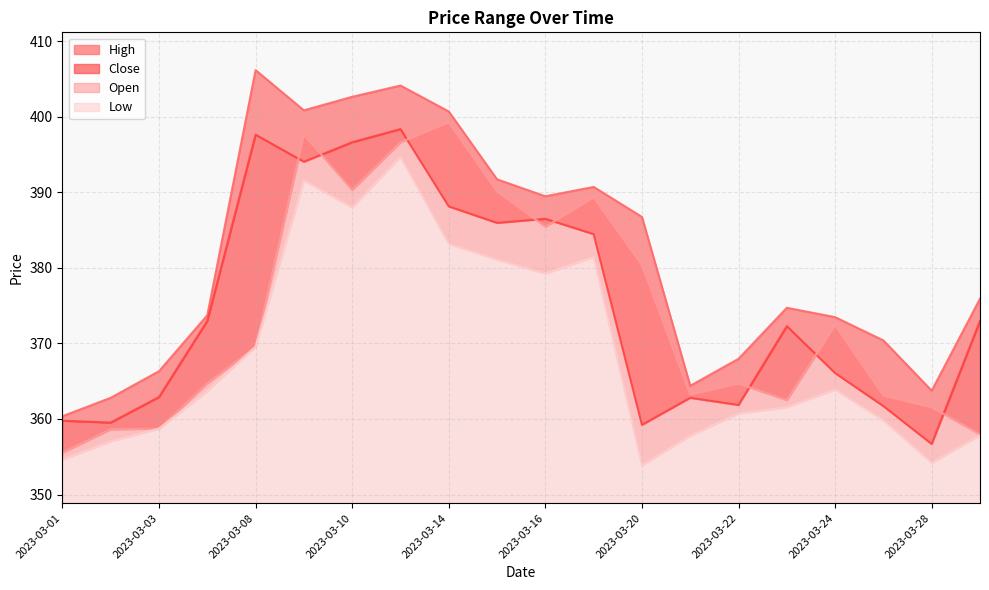

Where is Low nearest to the value 374?

2023-03-08